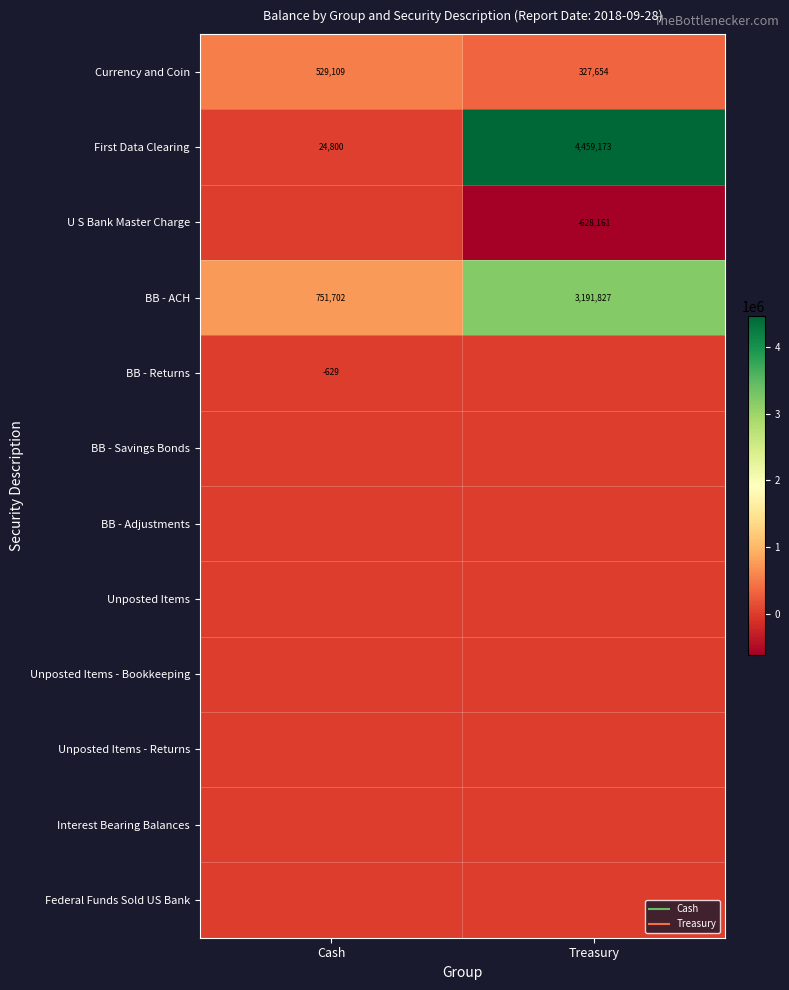

At how many categories does at least one series exceed 572647?

2